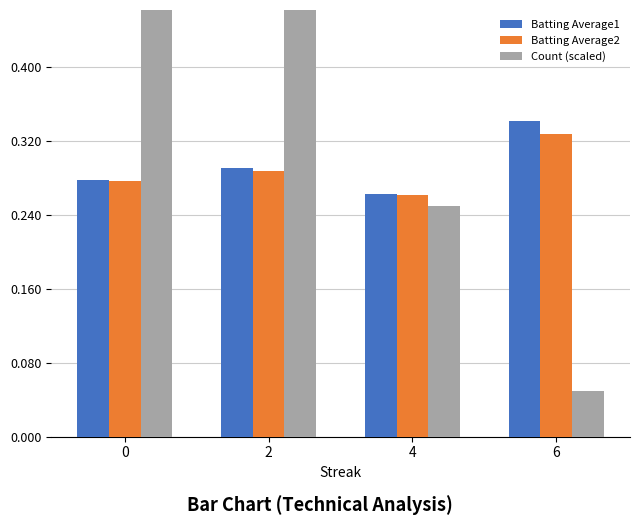

True or false: Batting Average2 has a value of 0.5 at 0.

False